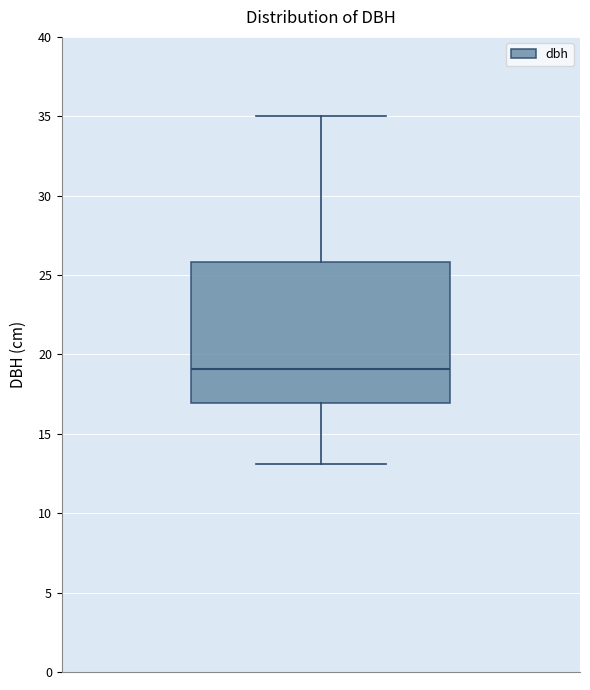

Transcribe this box plot: give where the median line is, the range the box spans, and where the two whiskers end, as read against the y-axis. The values are not printed on the chart, so give them approximately, as read against the axis.

median 19, box 17 to 26, whiskers 13 to 35